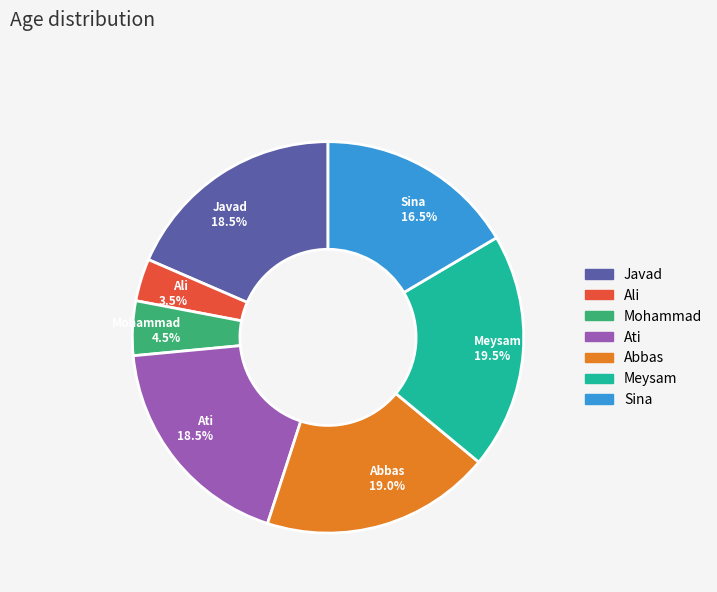

Is Sina 16.5% the majority of the pie?

No